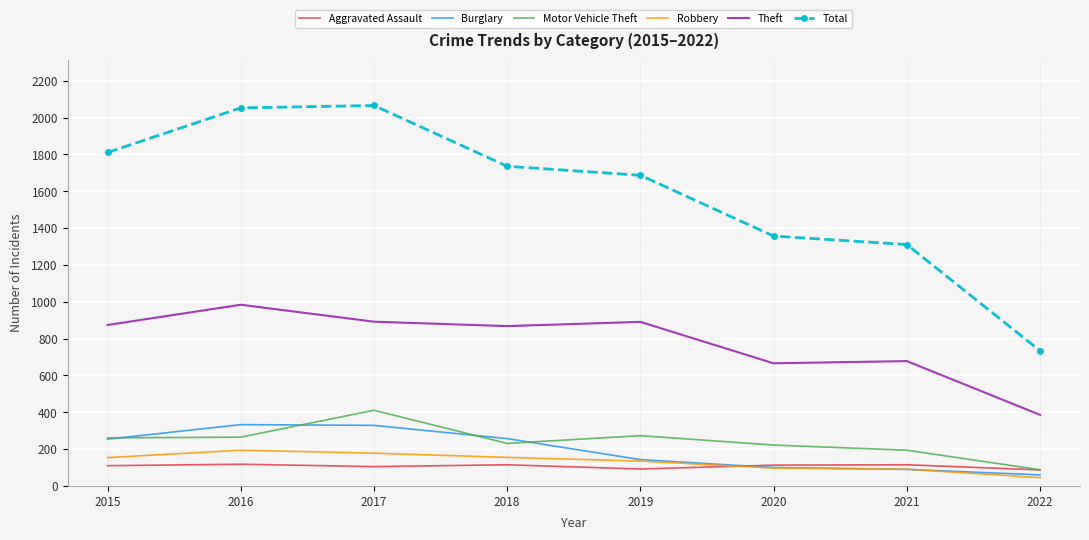

The value of Total at 2016 is 960. True or false?

False